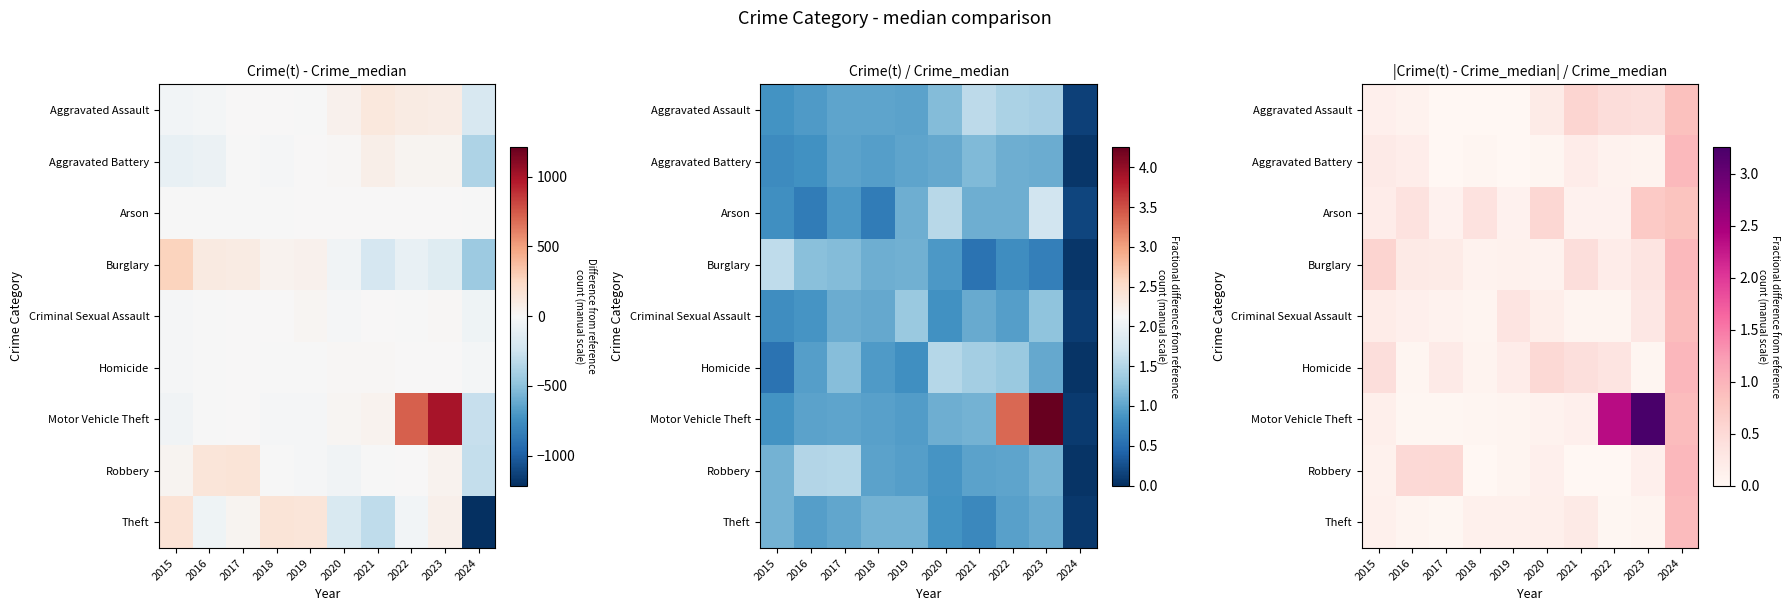

What is the total value across all series at 2021?

2.1